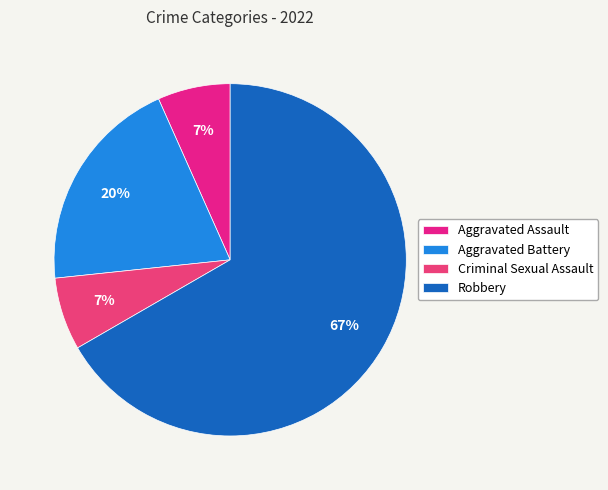

To the nearest percent, what is the combined percentage of Criminal Sexual Assault and Robbery?

73%